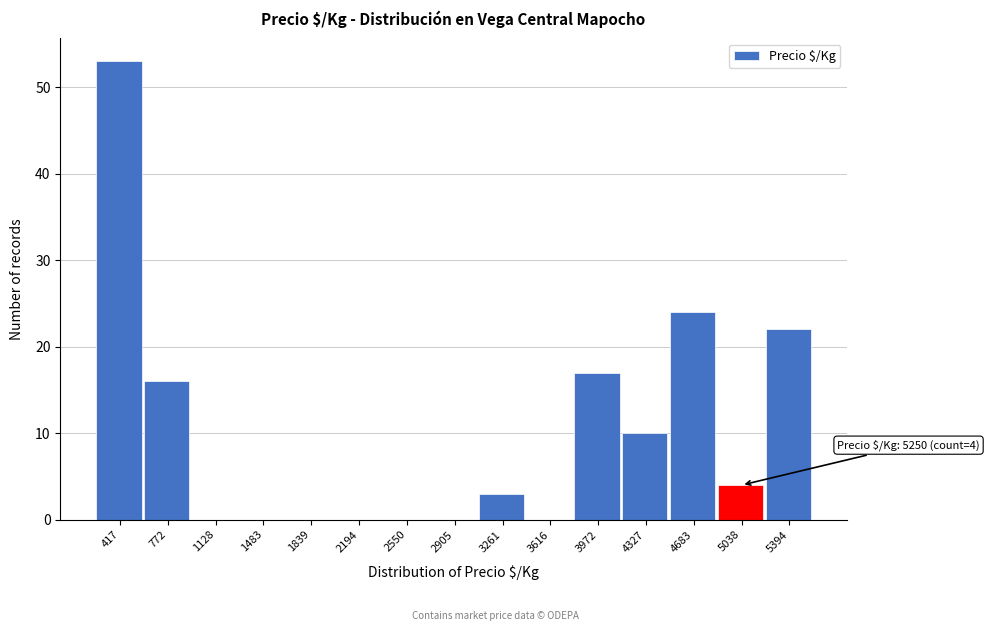

Reading right to left, what are all the values shown in this chart?

5394=22	5038=4	4683=24	4327=10	3972=17	3616=0	3261=3	2905=0	2550=0	2194=0	1839=0	1483=0	1128=0	772=16	417=53